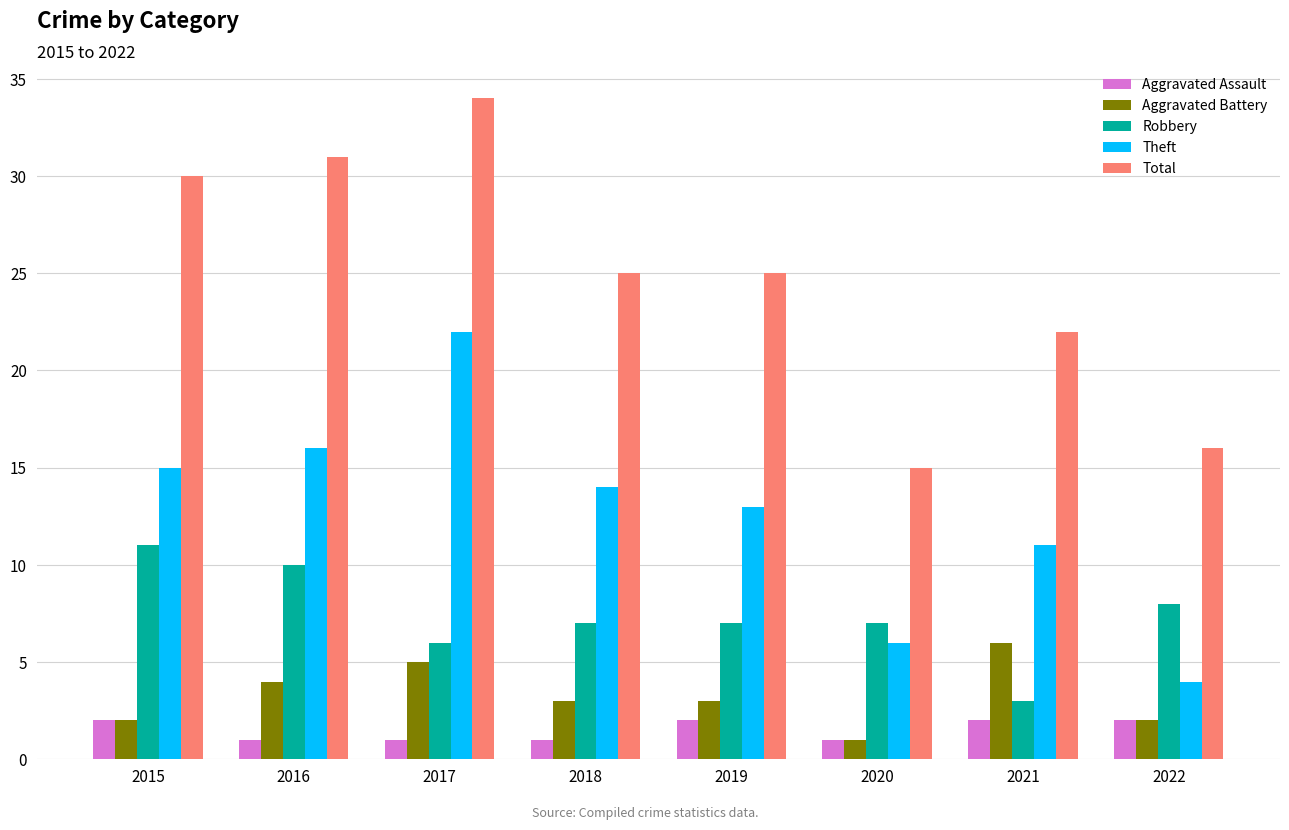

Read the Theft value at 2016, to the nearest 5.

15